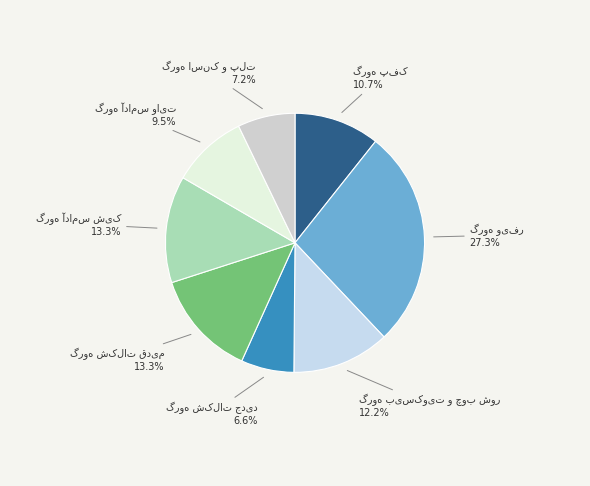

Is there any slice that represents more than half of the pie?

No